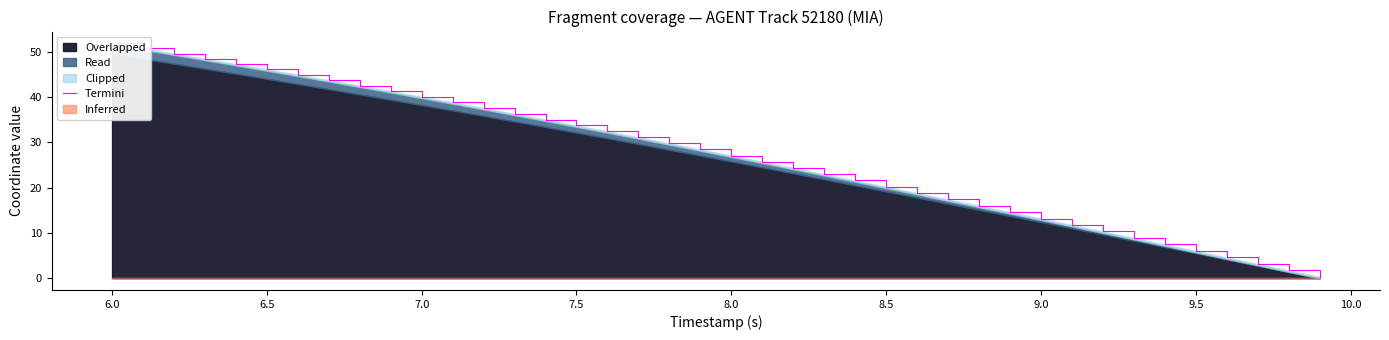

How many values are below 28?

20